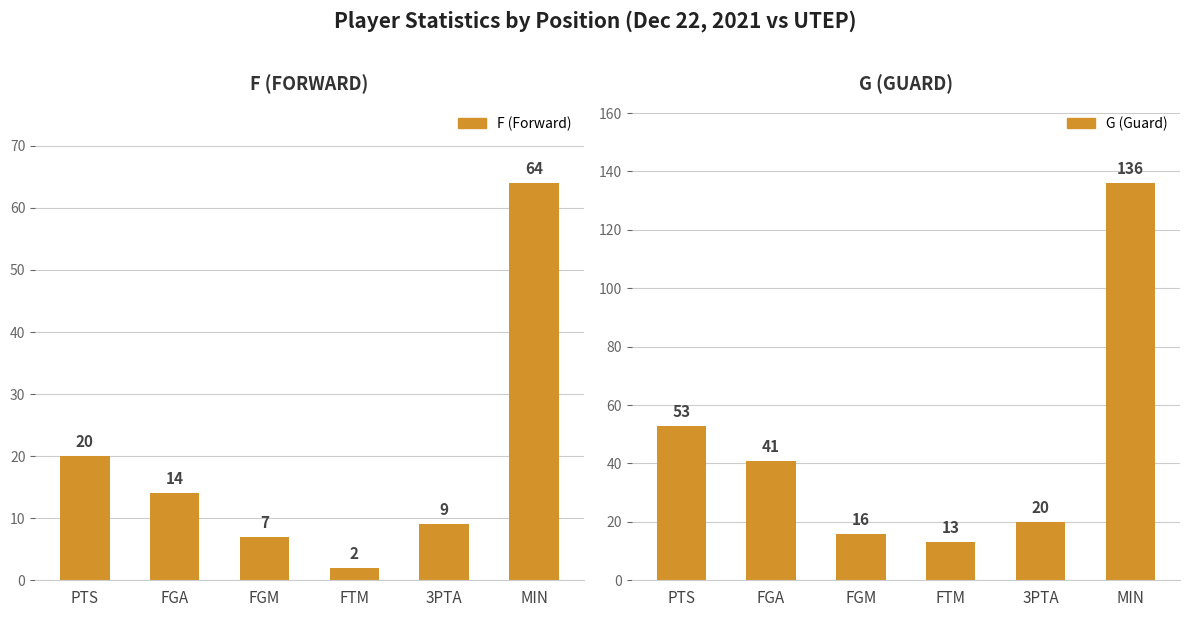

How many series are shown in this chart?

2